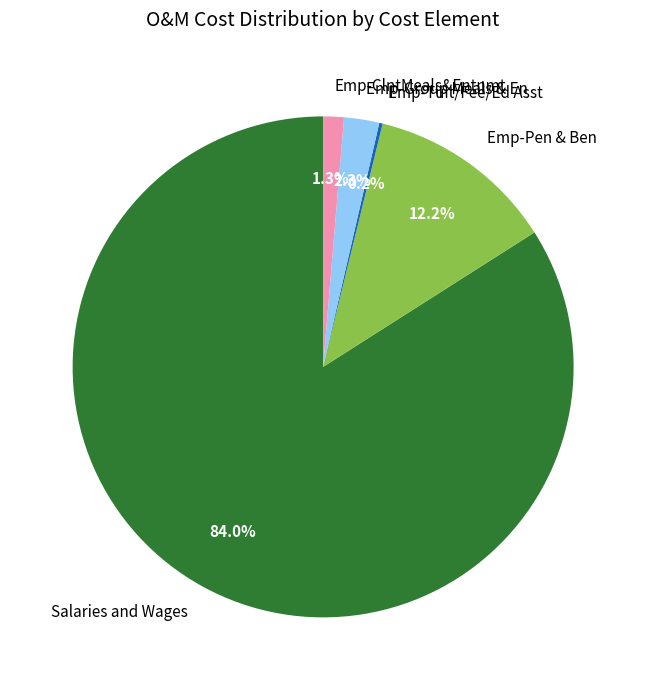

Which slice is the largest?

Salaries and Wages